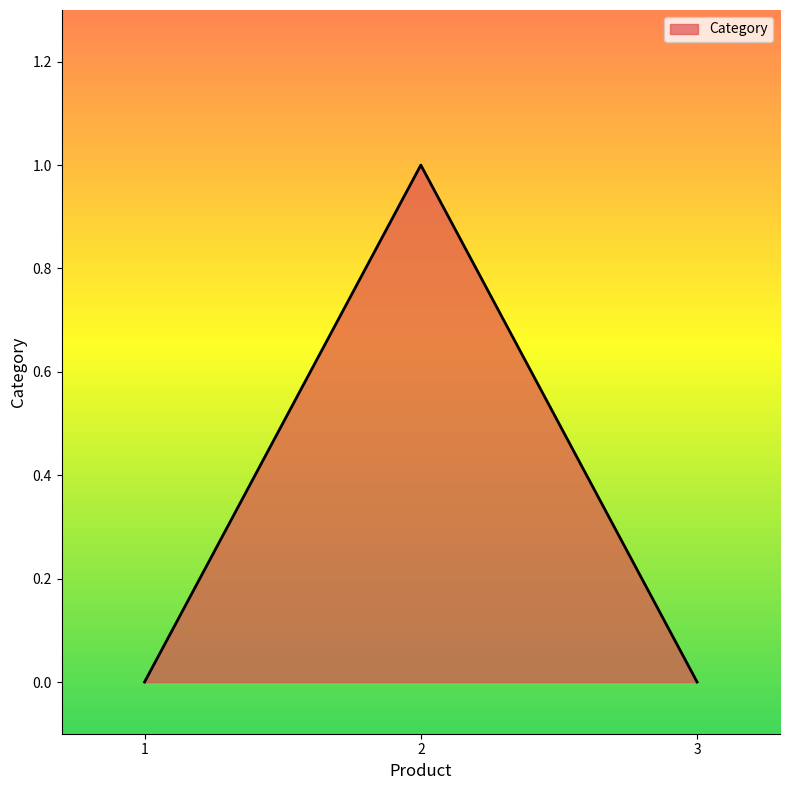

Count the number of categories in the chart.

3